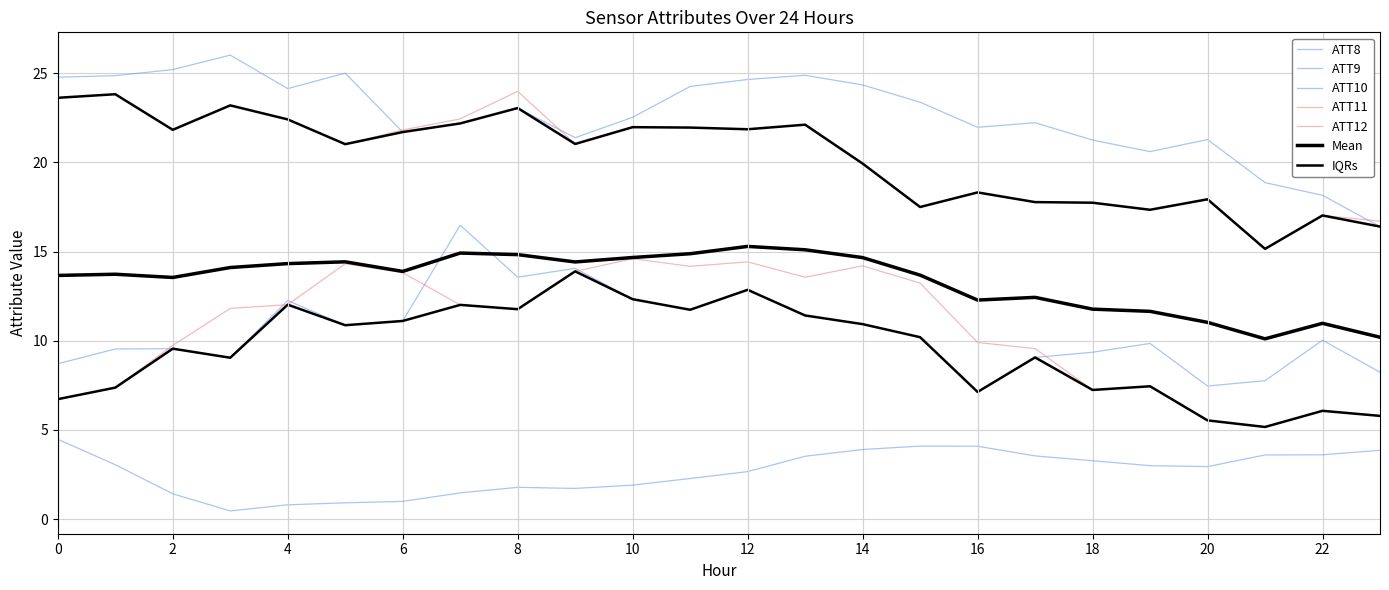

What is the difference between the maximum and minimum values in the ATT11 series?

9.4